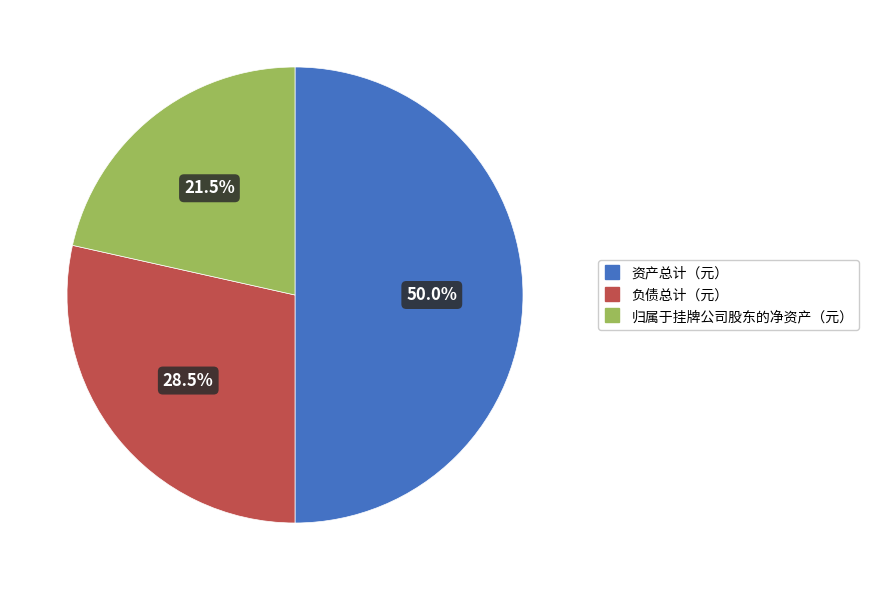

Do 负债总计（元） and 资产总计（元） together represent more than half of the pie?

Yes